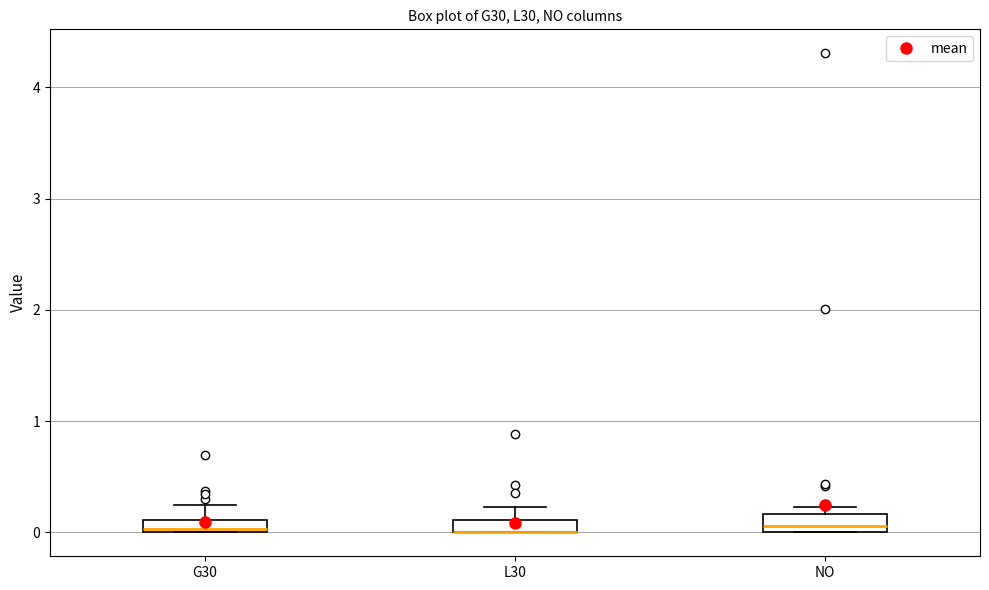

Where does the median line of the box for NO sit on the y-axis? The values are not printed on the chart, so give them approximately, as read against the axis.

0.1